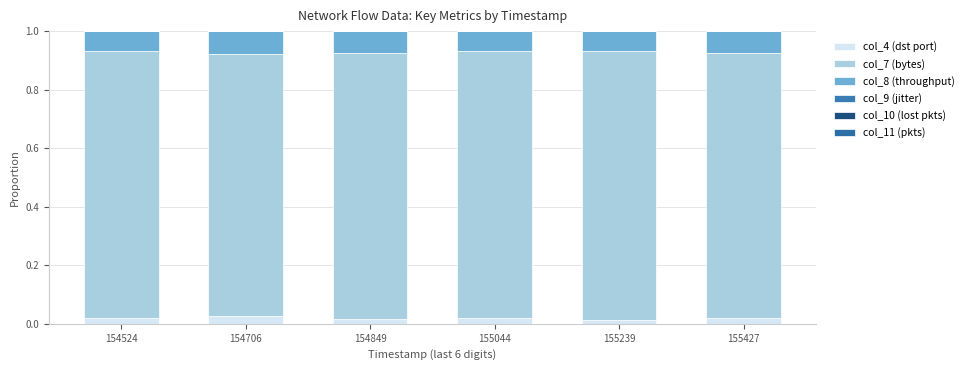

Is it true that col_7 (bytes) equals 0.9 at 155427?

True